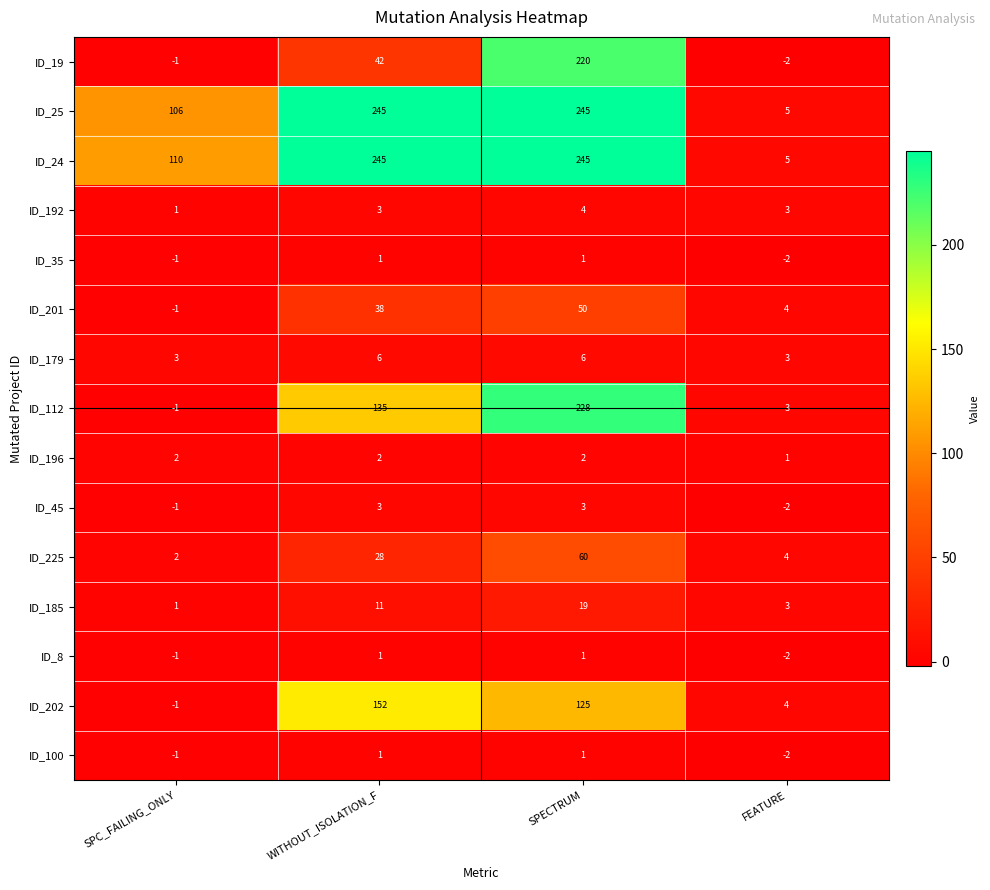

Is it true that ID_185 equals 19 at SPECTRUM?

True